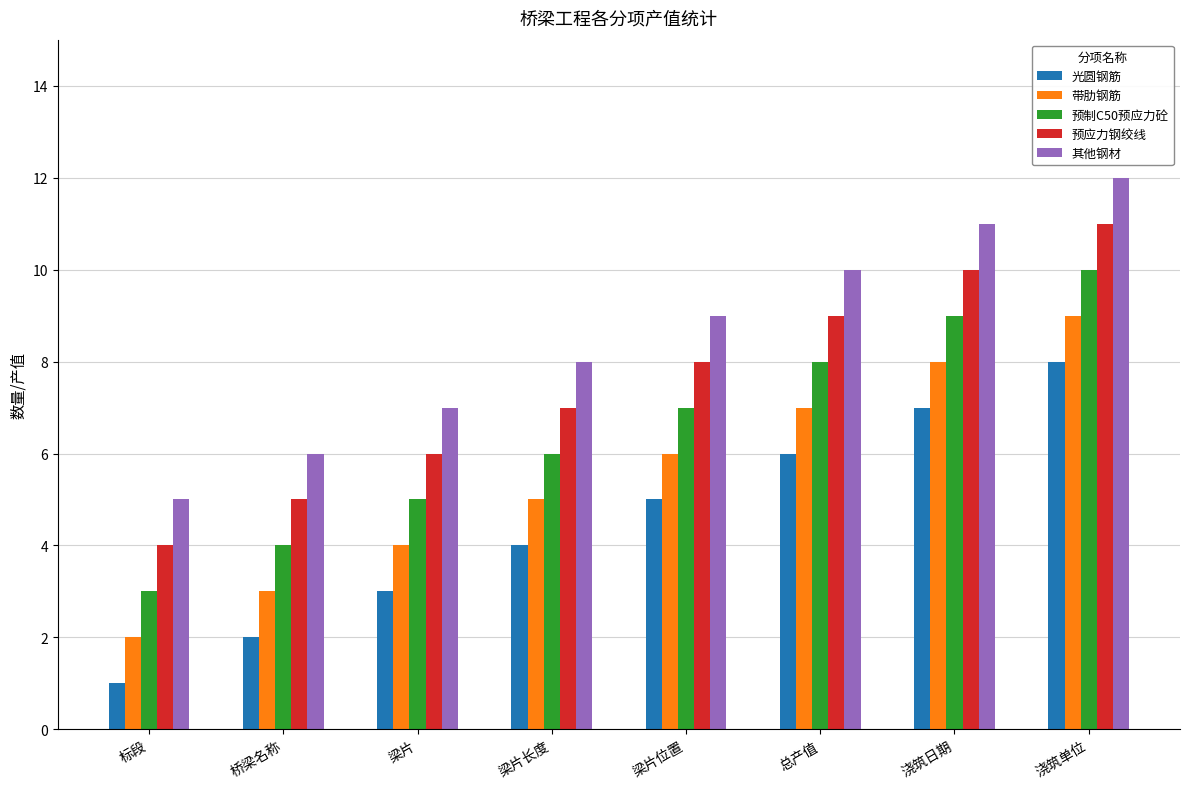

How many bars are there in each group?

5